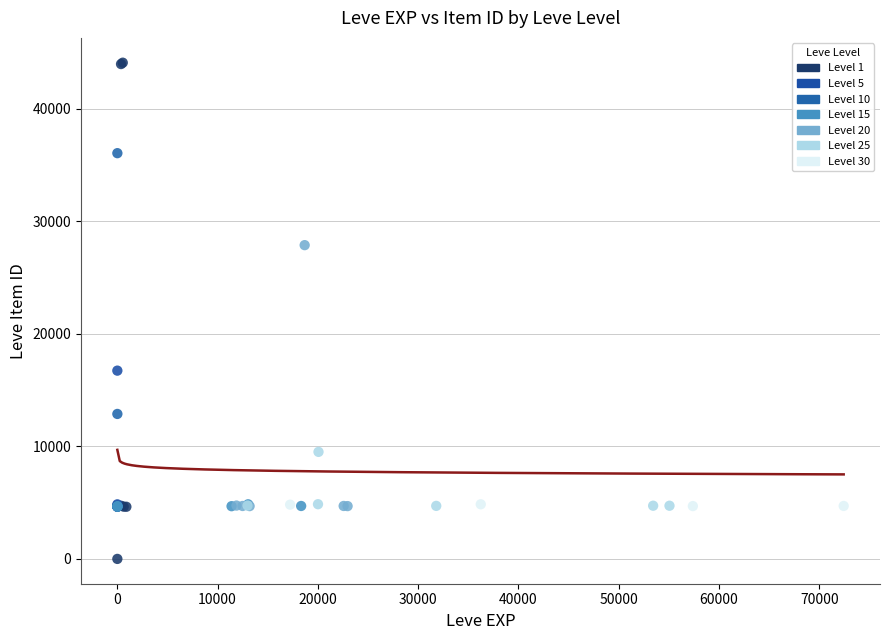

Which series contains the highest Y value?

Level 1